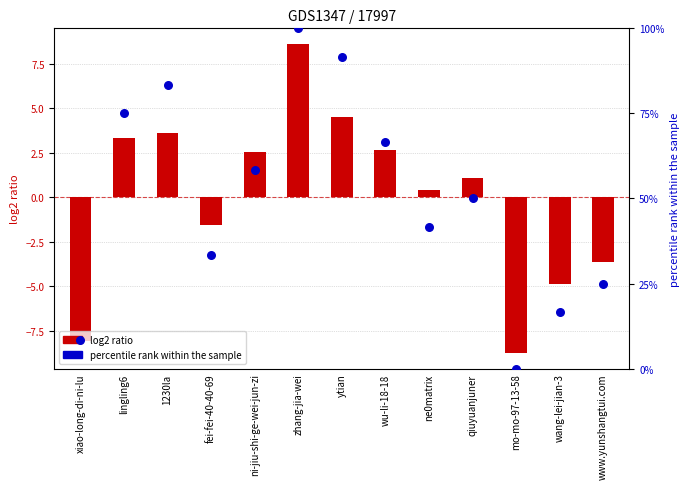

At which category is the sum across all series the highest?

zhang-jia-wei